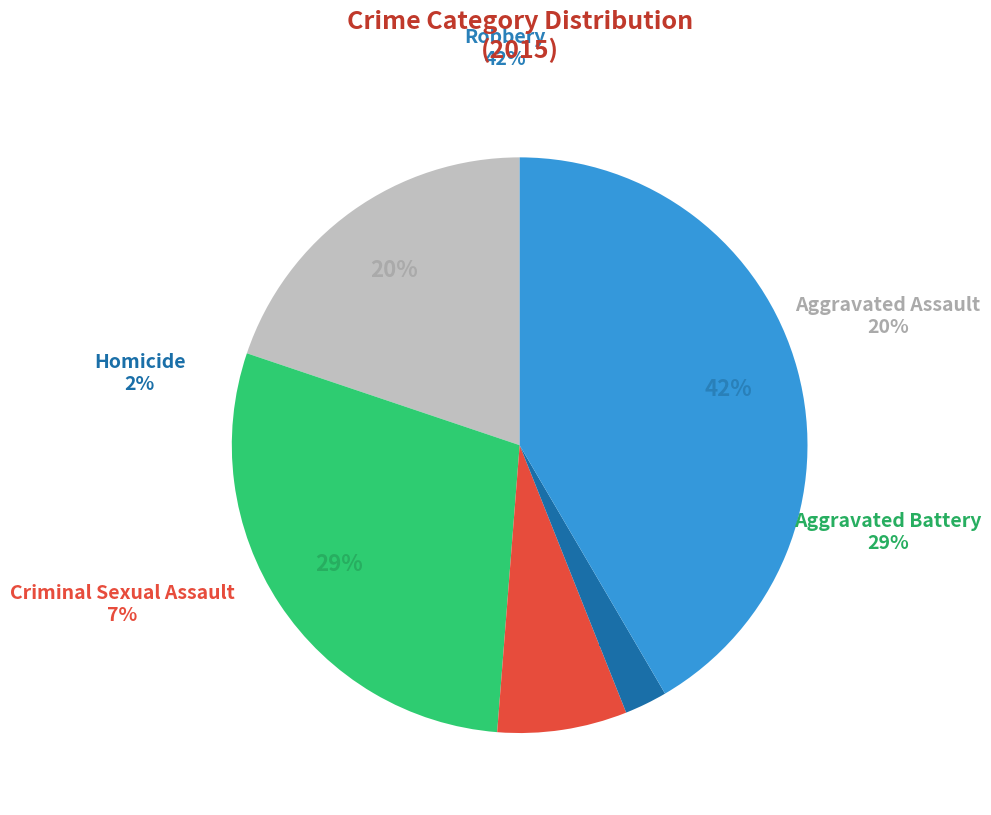

To the nearest percent, what is the combined percentage of Robbery and Criminal Sexual Assault?

49%